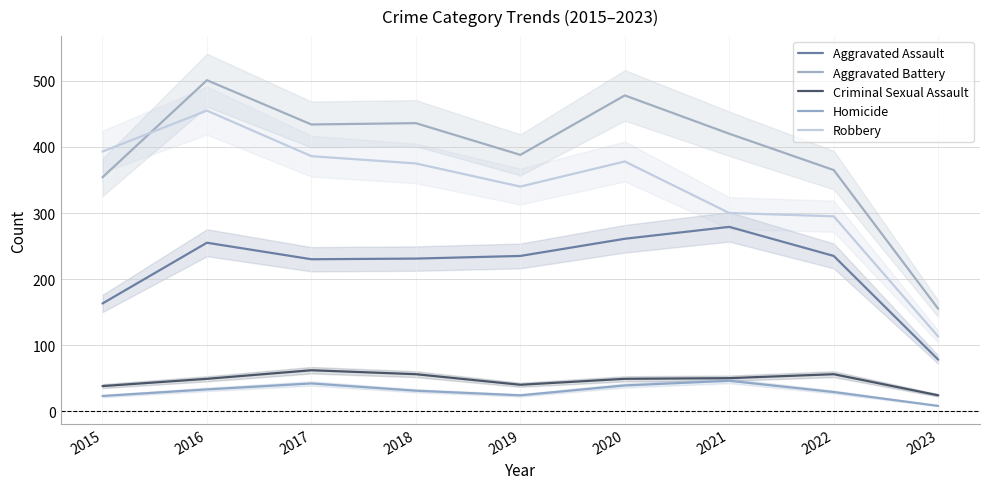

What is the difference between the highest and lowest values at 2020?

439